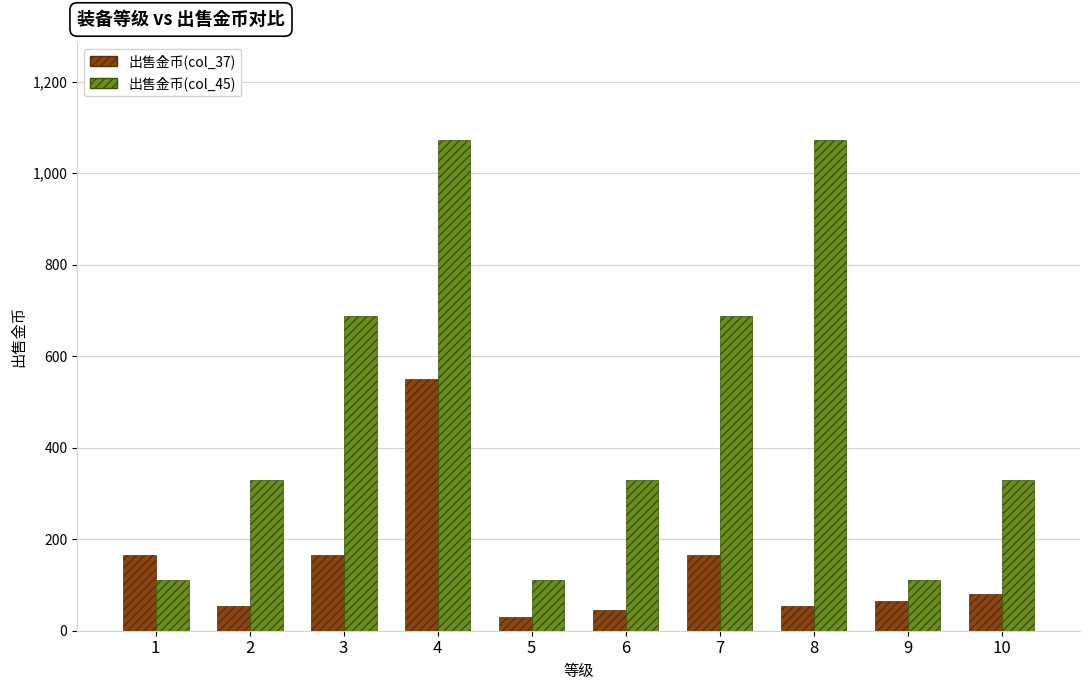

The value of 出售金币(col_37) at 1 is 165. True or false?

True